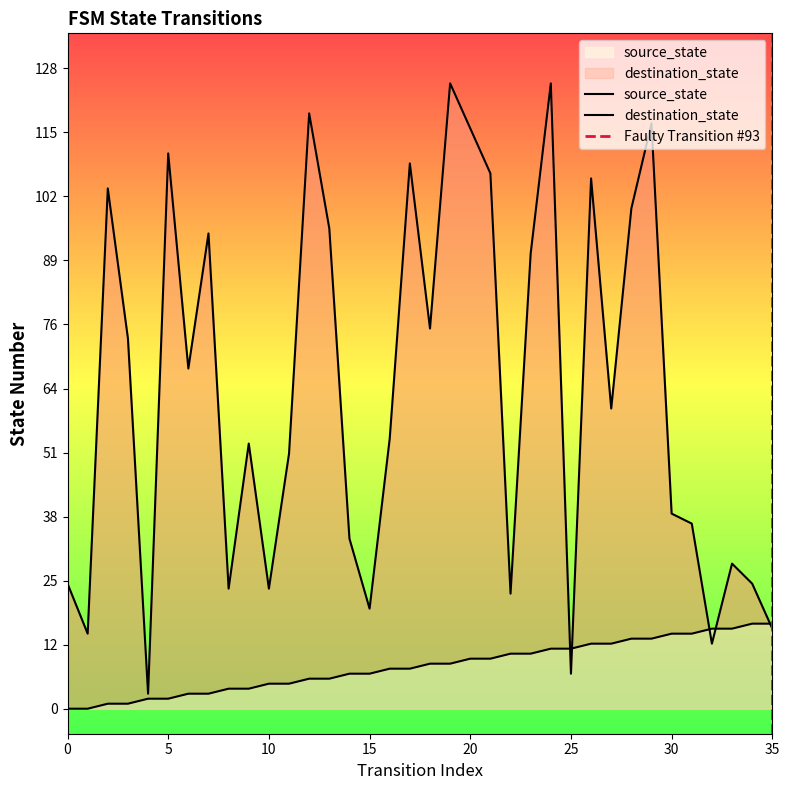

Read the destination_state value at 3, to the nearest 50.

50